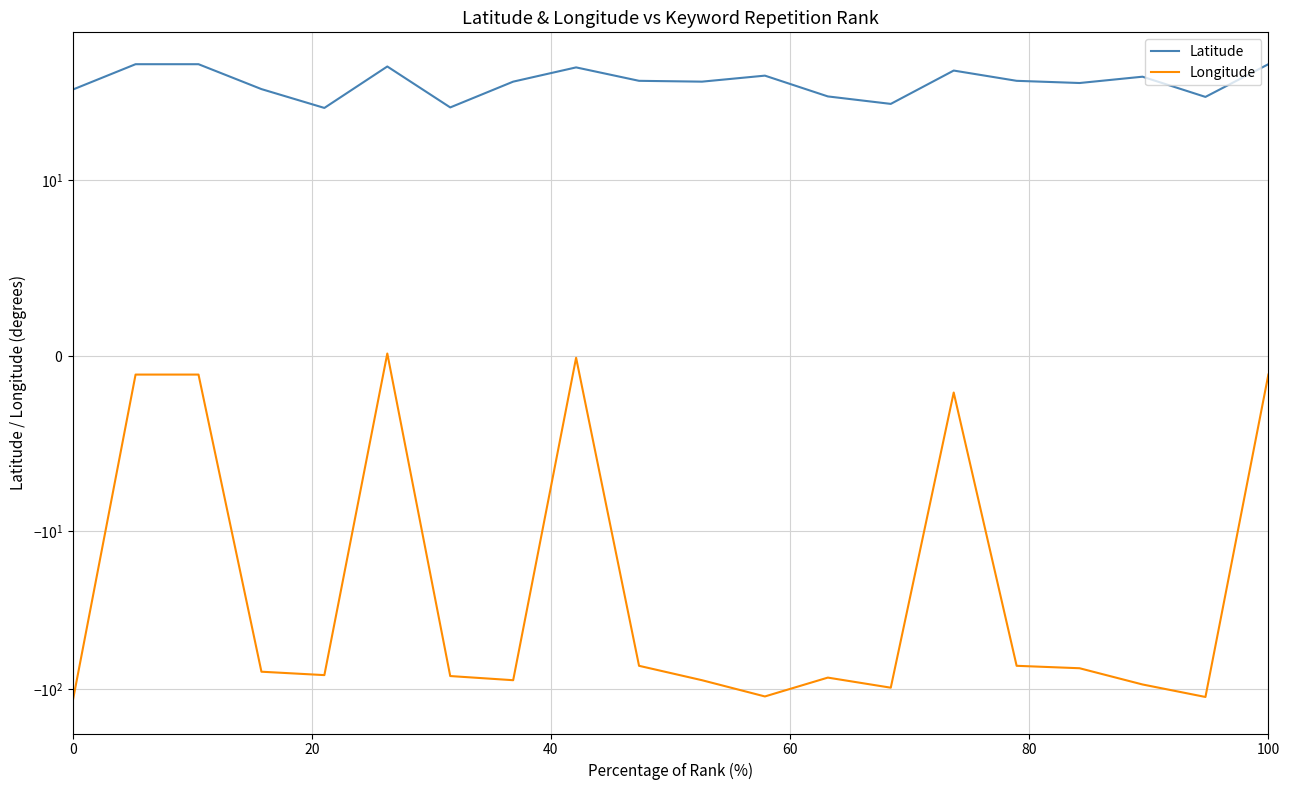

What is the average value of the Longitude series?

-62.8